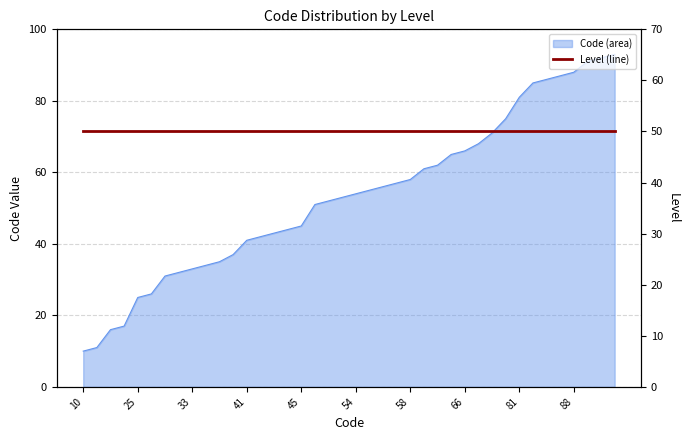

At which label is the value closest to 51?

51